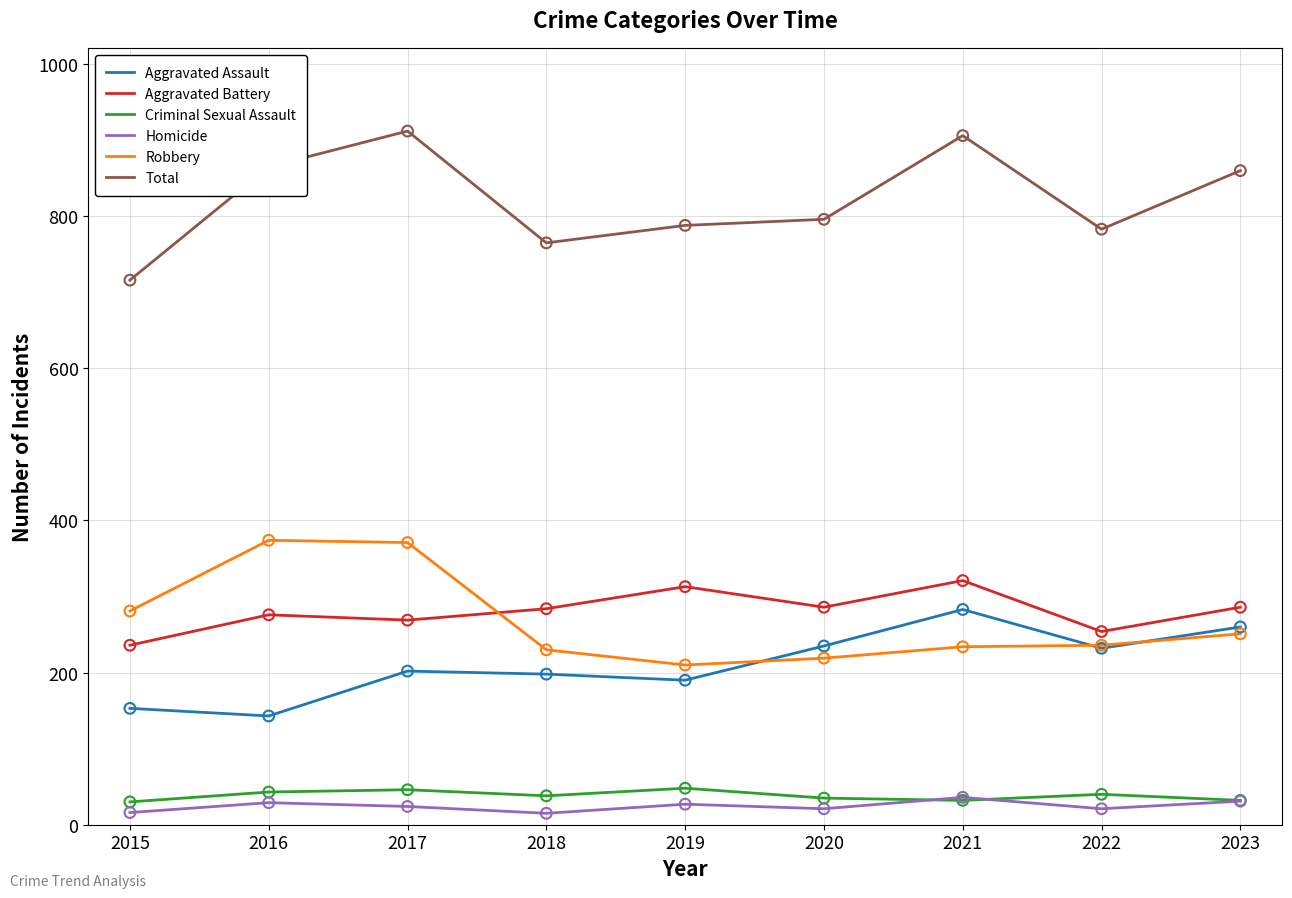

Which series has the largest total across all categories?

Total